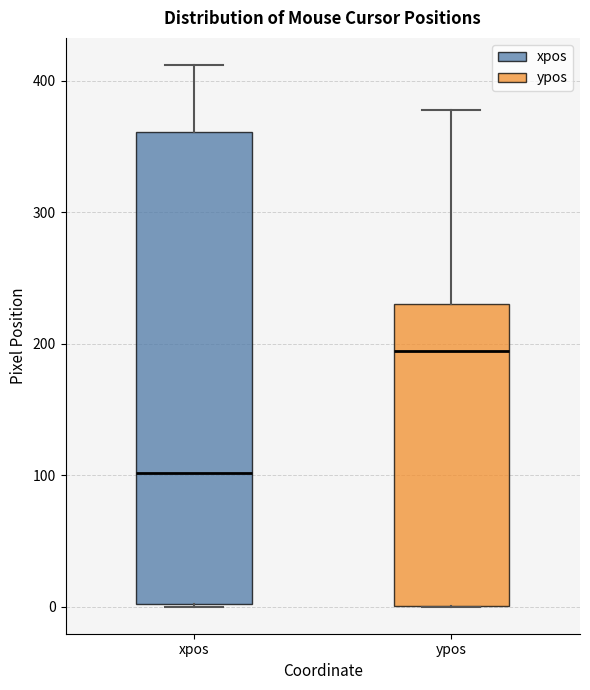

Reading left to right, transcribe this box plot: for each box, give where its median line is, the range the box spans, and where its two whiskers end, as read against the y-axis. The values are not printed on the chart, so give them approximately, as read against the axis.

xpos: median 100, box 0 to 360, whiskers 0 to 410
ypos: median 190, box 0 to 230, whiskers 0 to 380